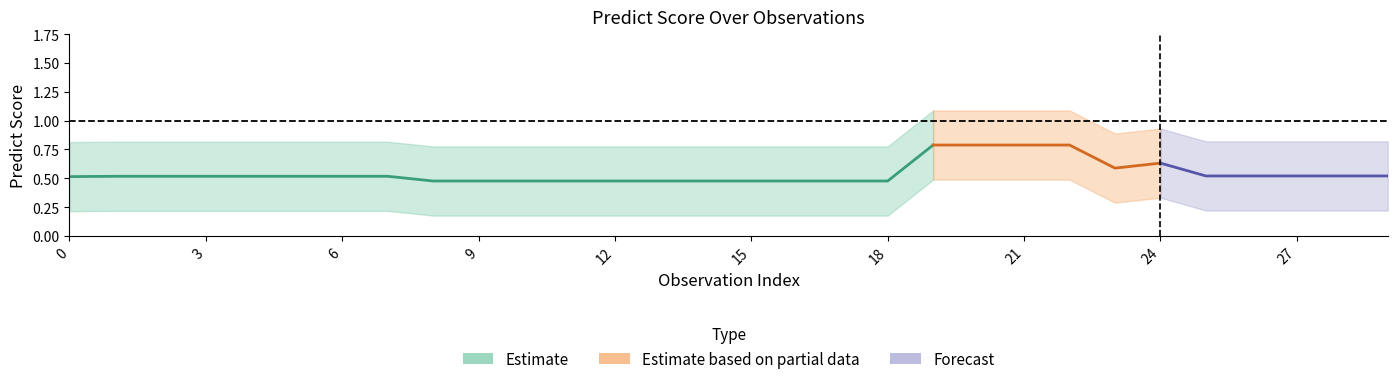

What is the difference between the maximum and minimum values in the predict_center series?

0.3